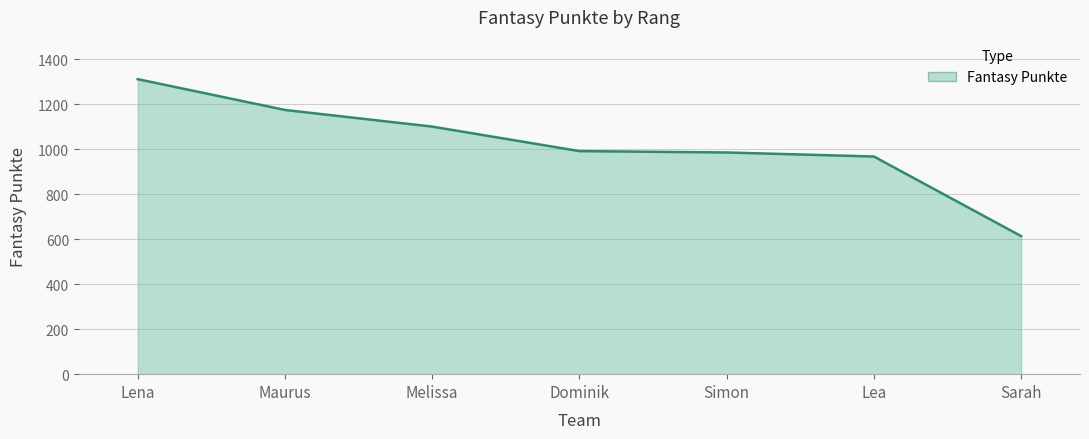

The value at Maurus is 1175. True or false?

True